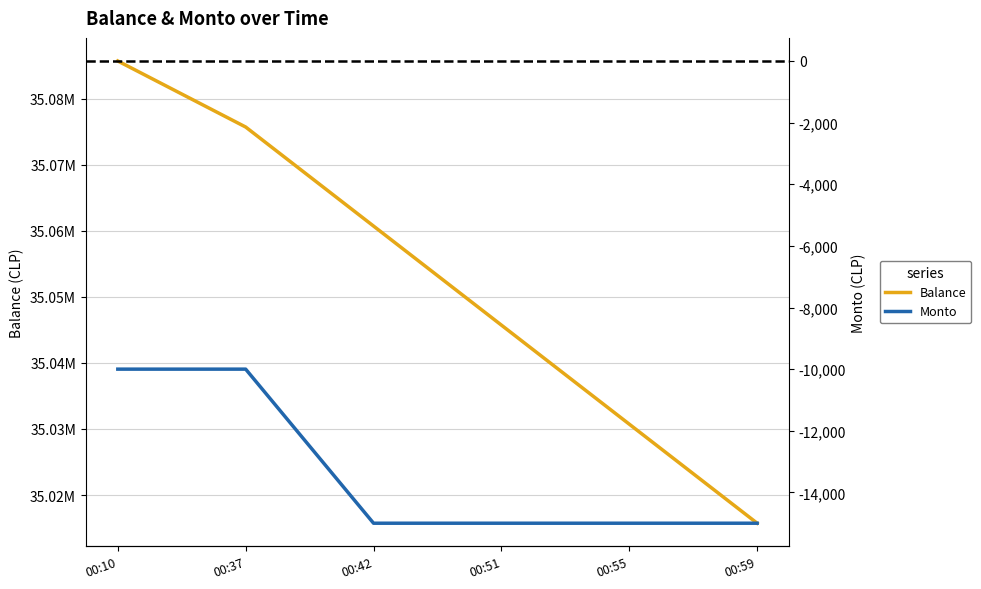

True or false: Monto has more than 0 interior local peaks.

False